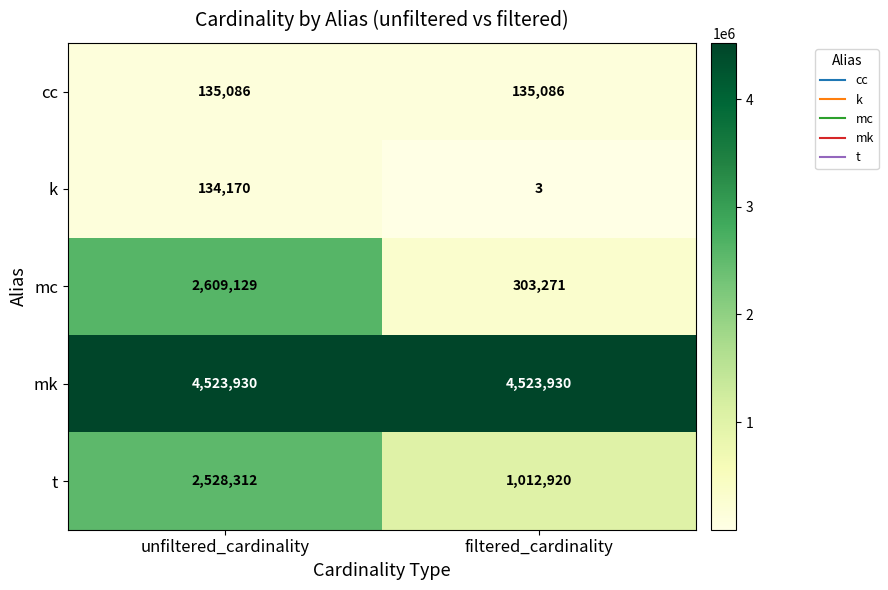

Reading right to left, what are all the values shown in this chart?

cc: filtered_cardinality=135086	unfiltered_cardinality=135086
k: filtered_cardinality=3	unfiltered_cardinality=134170
mc: filtered_cardinality=303271	unfiltered_cardinality=2609129
mk: filtered_cardinality=4523930	unfiltered_cardinality=4523930
t: filtered_cardinality=1012920	unfiltered_cardinality=2528312